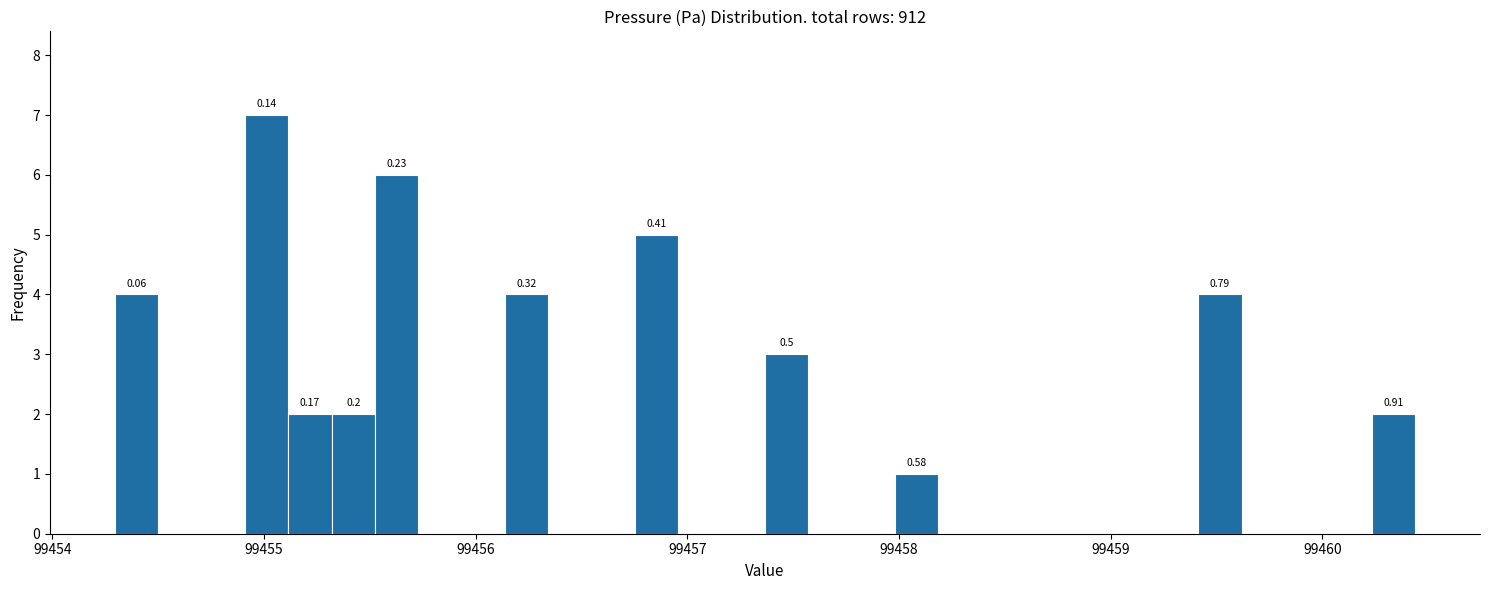

Around what value on the x-axis is the tallest bar? Give the approximate position of its centre, as read against the axis.

99455.0